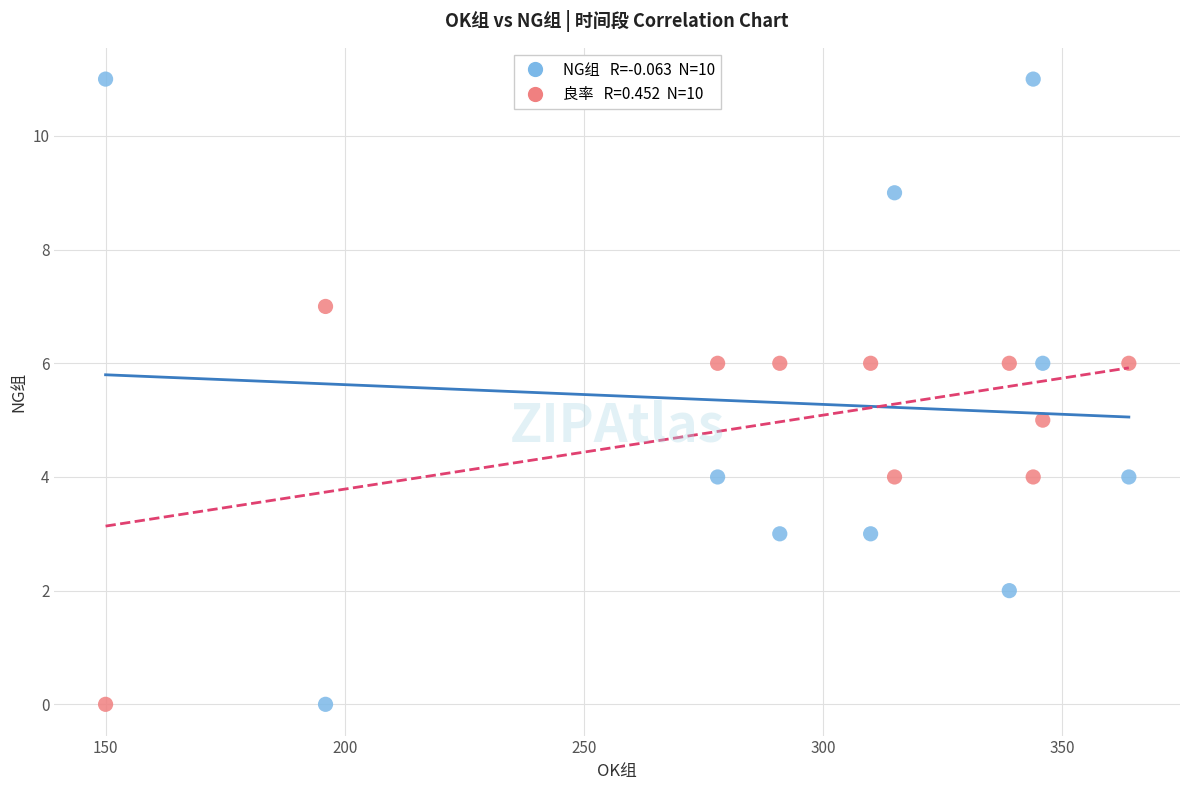

Across all data points, what is the range of Y values (max minus min)?

11